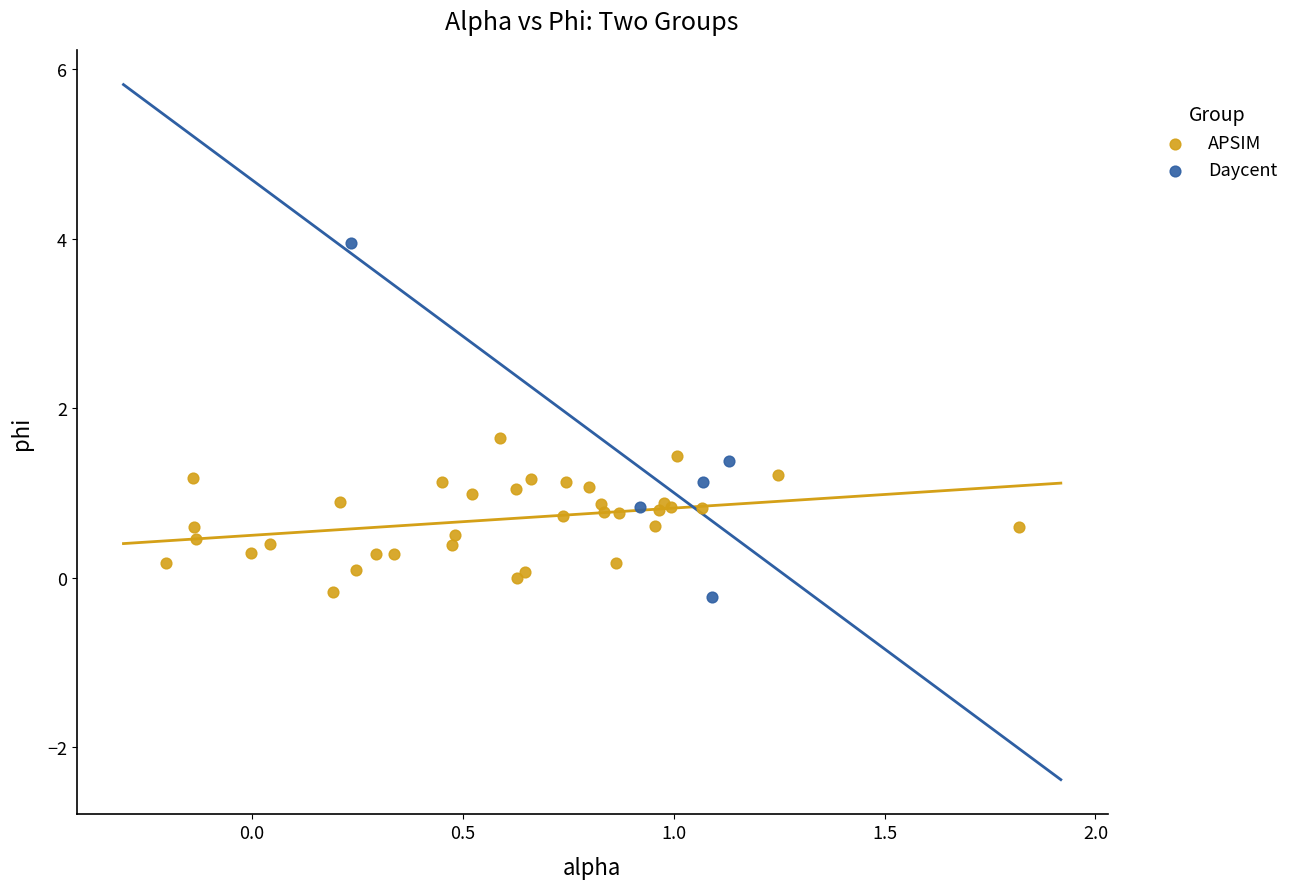

Which series reaches the maximum Y coordinate?

Daycent